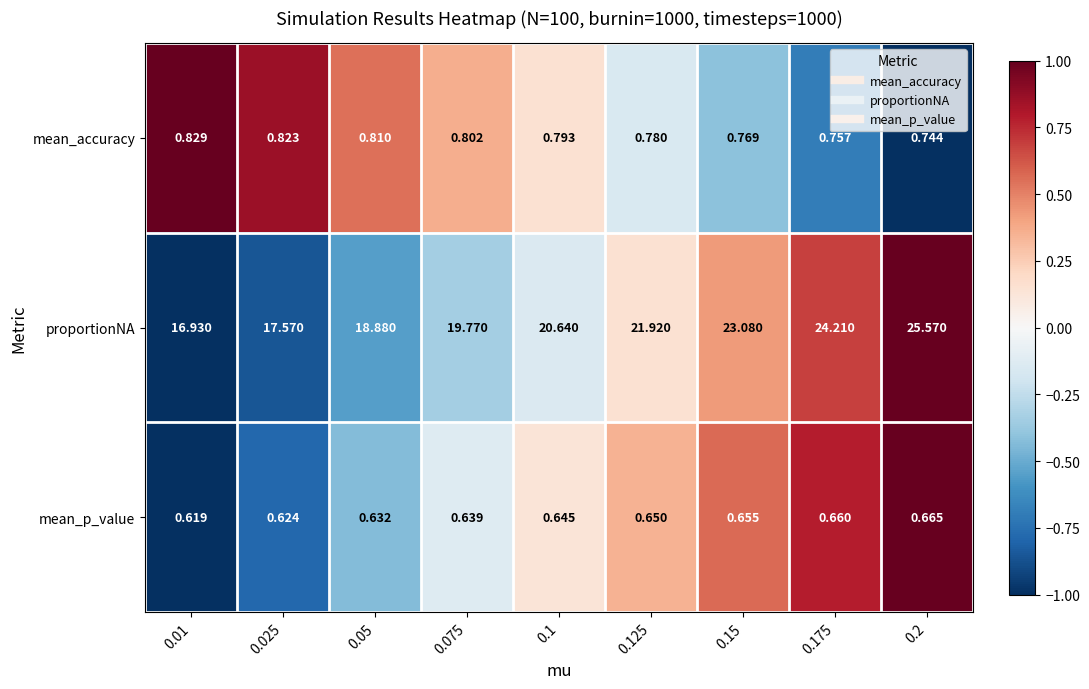

List the series in order of their peak value, highest first.

proportionNA, mean_accuracy, mean_p_value